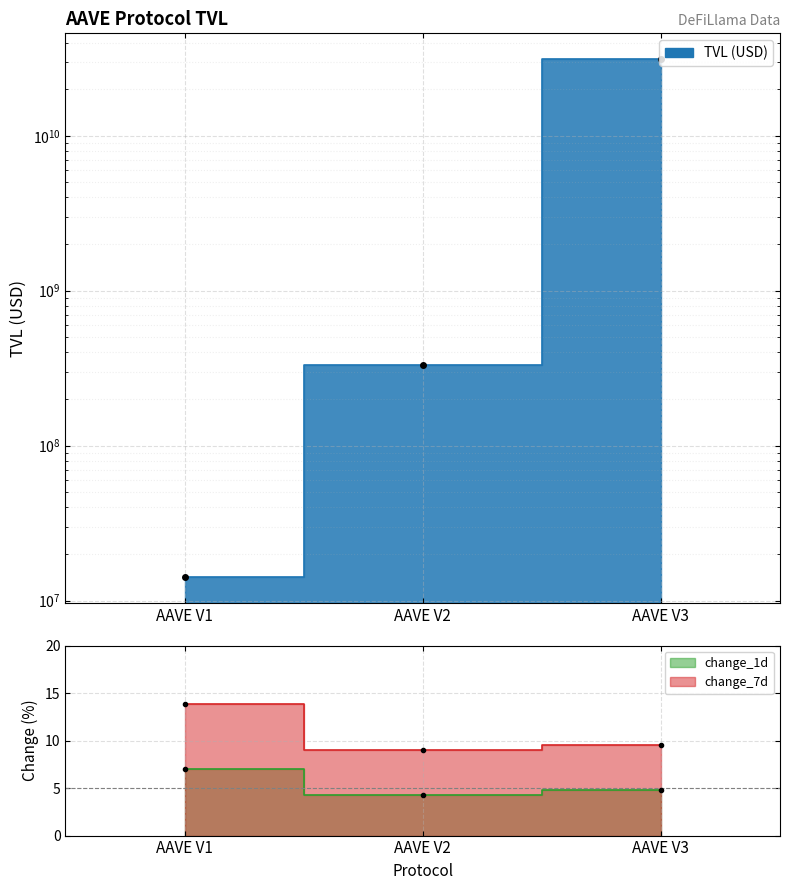

Is the value of tvl at AAVE V3 greater than the value of change_1d at AAVE V2?

Yes